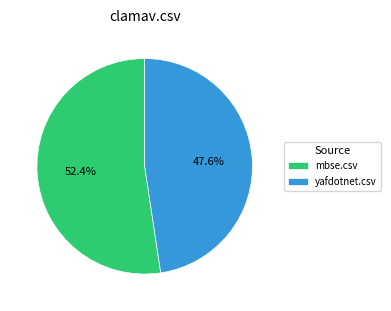

Does mbse.csv represent more than half of the total?

Yes